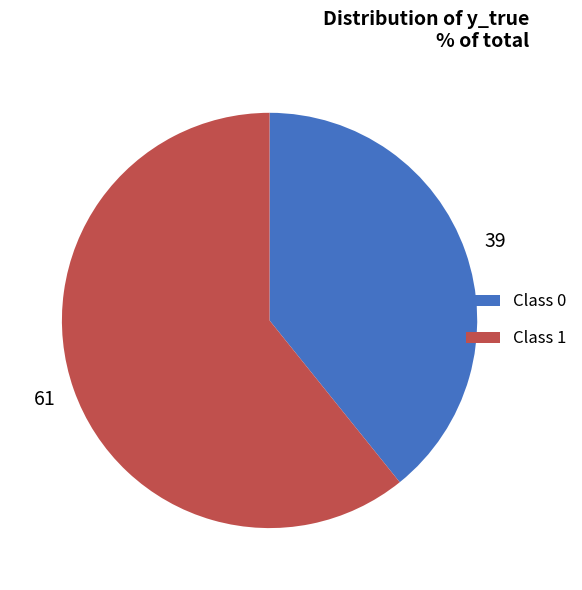

How many segments does this pie chart have?

2